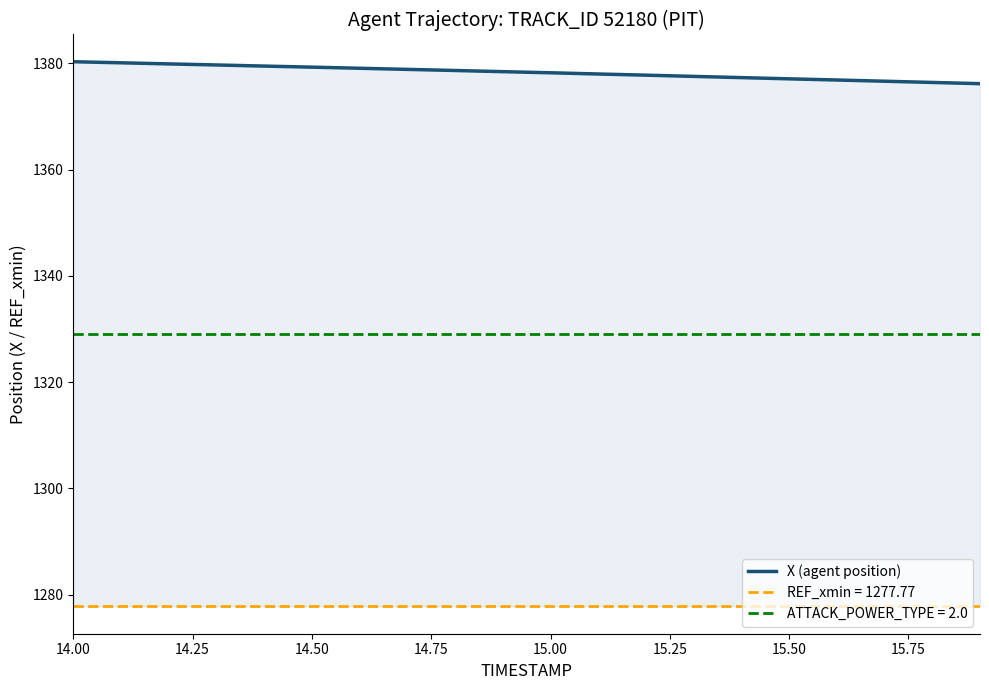

What is the minimum value for X (agent position)?

1376.2